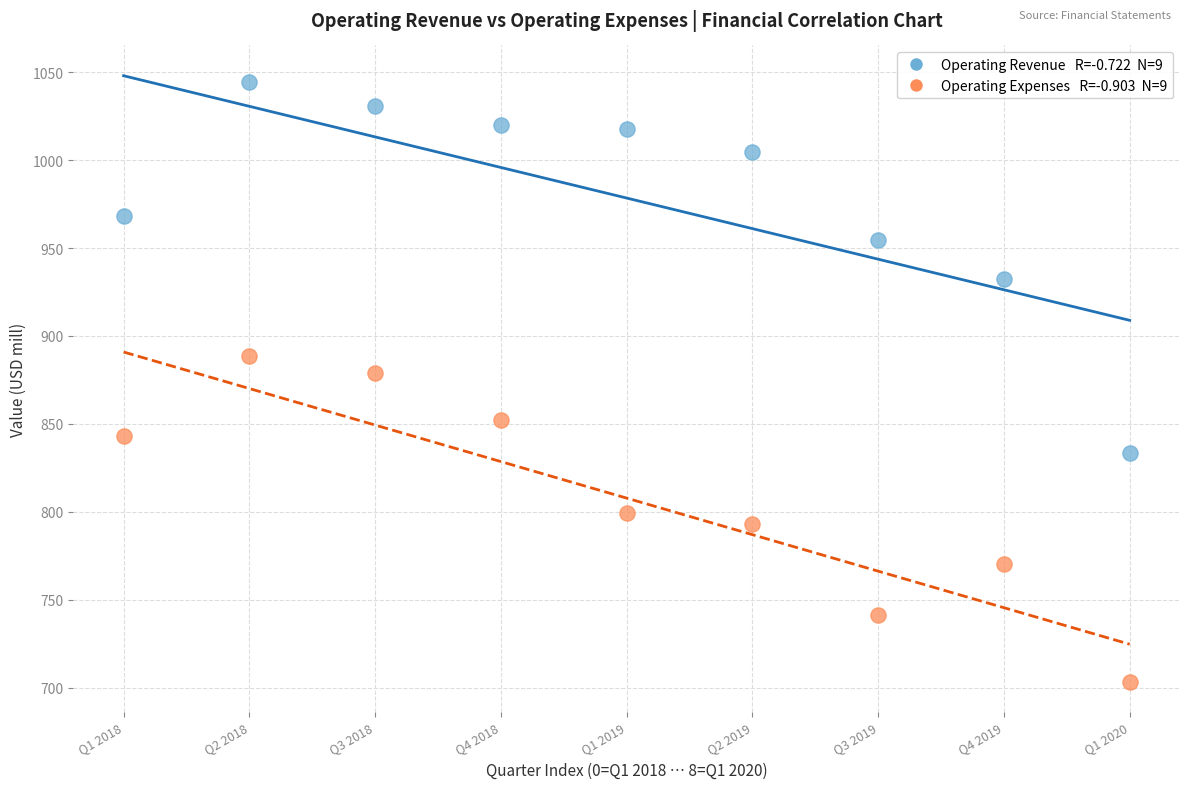

Across all data points, what is the range of Y values (max minus min)?

340.7